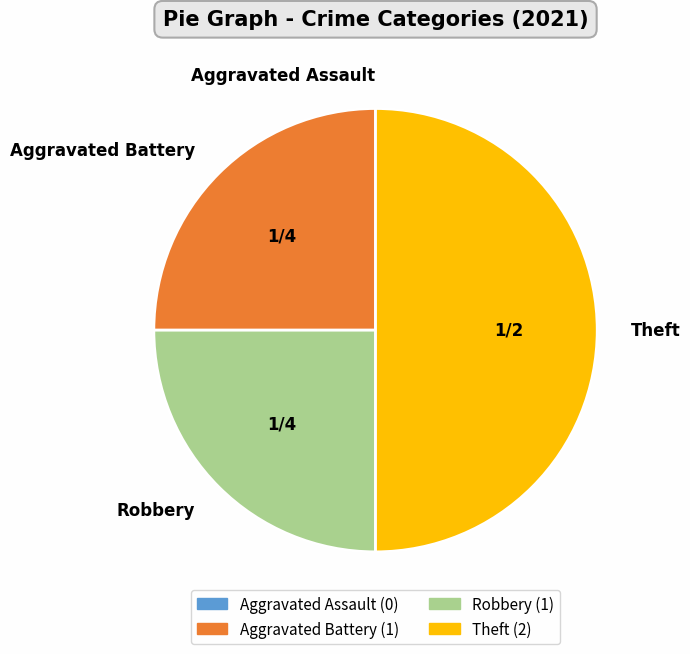

Is Robbery the majority of the pie?

No